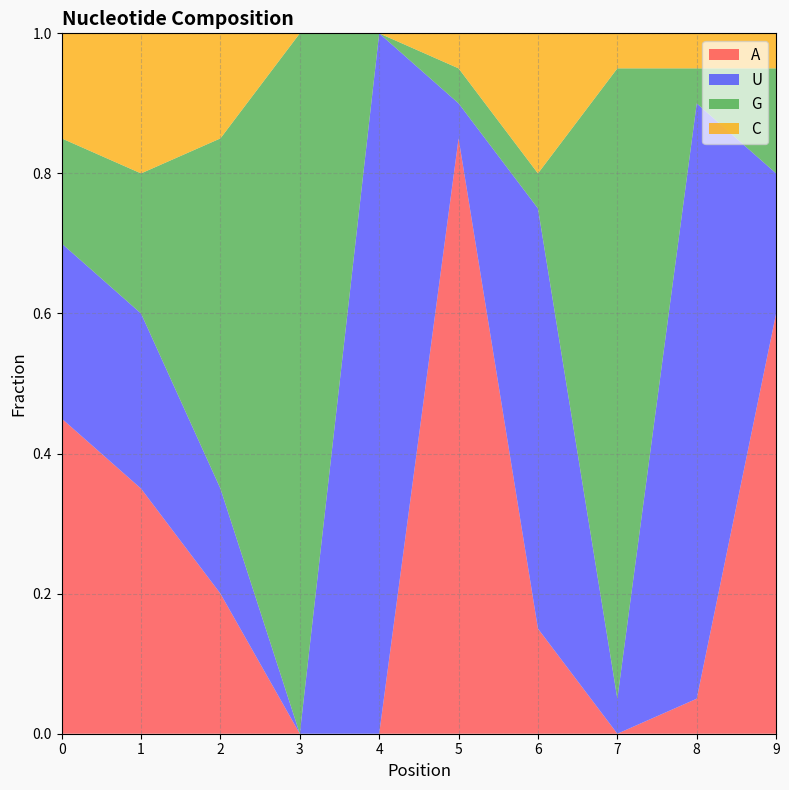

Reading left to right, what are all the values shown in this chart?

A: 0=0.5	1=0.3	2=0.2	3=0.0	4=0.0	5=0.8	6=0.1	7=0.0	8=0.1	9=0.6
U: 0=0.2	1=0.2	2=0.1	3=0.0	4=1.0	5=0.1	6=0.6	7=0.1	8=0.8	9=0.2
G: 0=0.1	1=0.2	2=0.5	3=1.0	4=0.0	5=0.1	6=0.1	7=0.9	8=0.1	9=0.1
C: 0=0.1	1=0.2	2=0.1	3=0.0	4=0.0	5=0.1	6=0.2	7=0.1	8=0.1	9=0.1